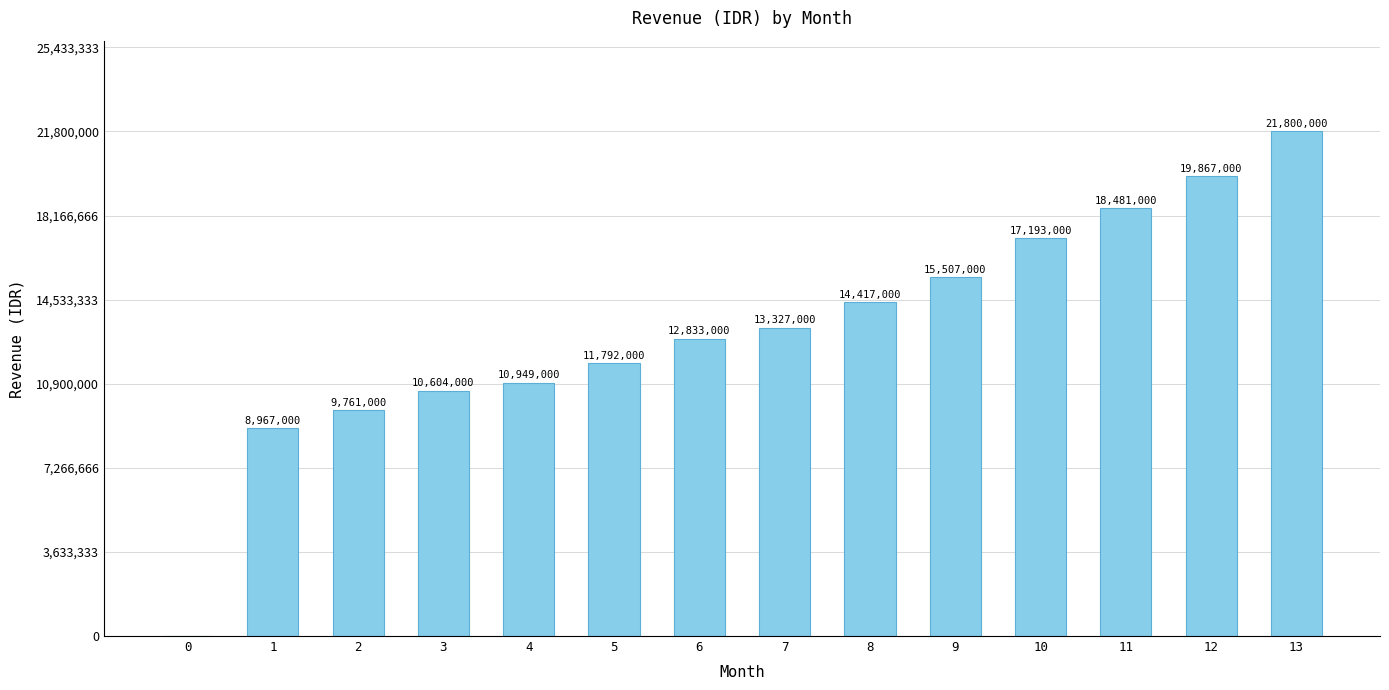

Is it true that the value at 0 is 0?

True